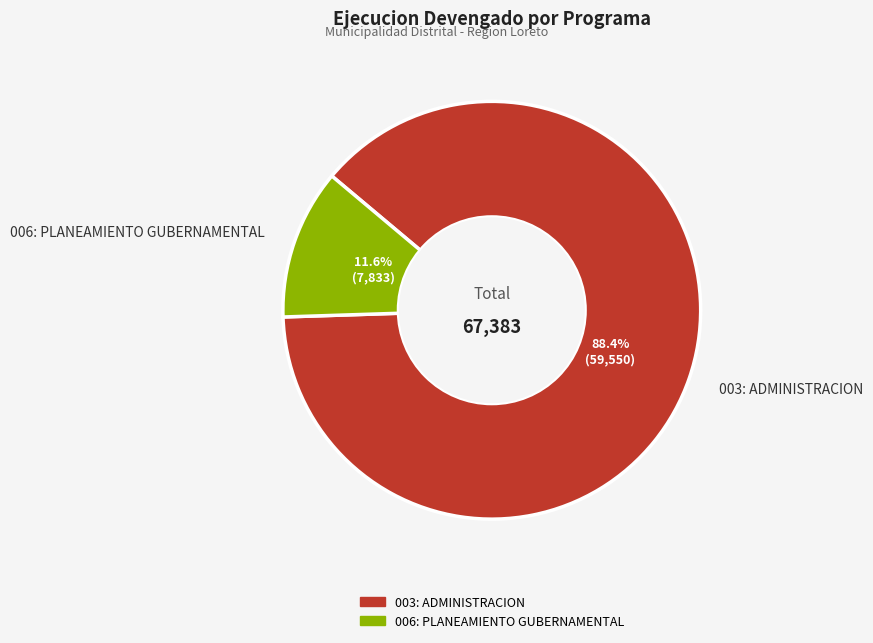

What percentage is the 003: ADMINISTRACION slice, to the nearest percent?

88%